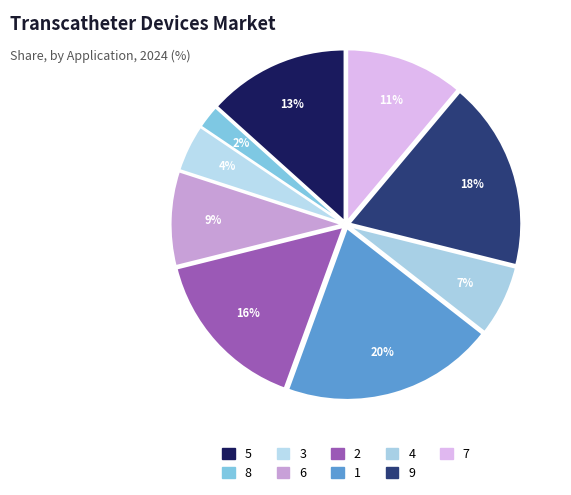

Does any single category account for the majority?

No